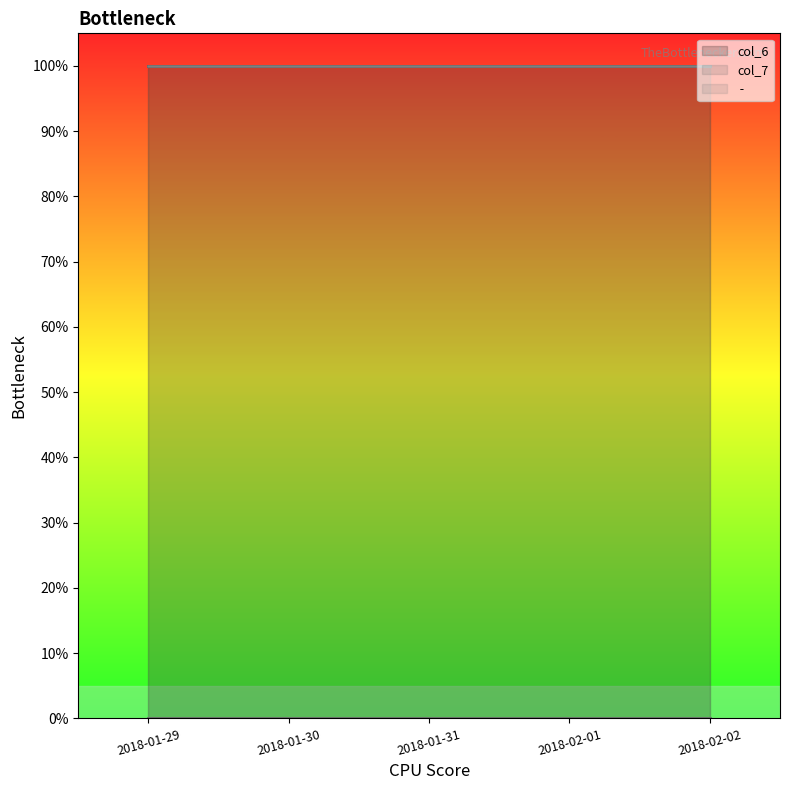

True or false: col_6 and  -  intersect in this chart.

False